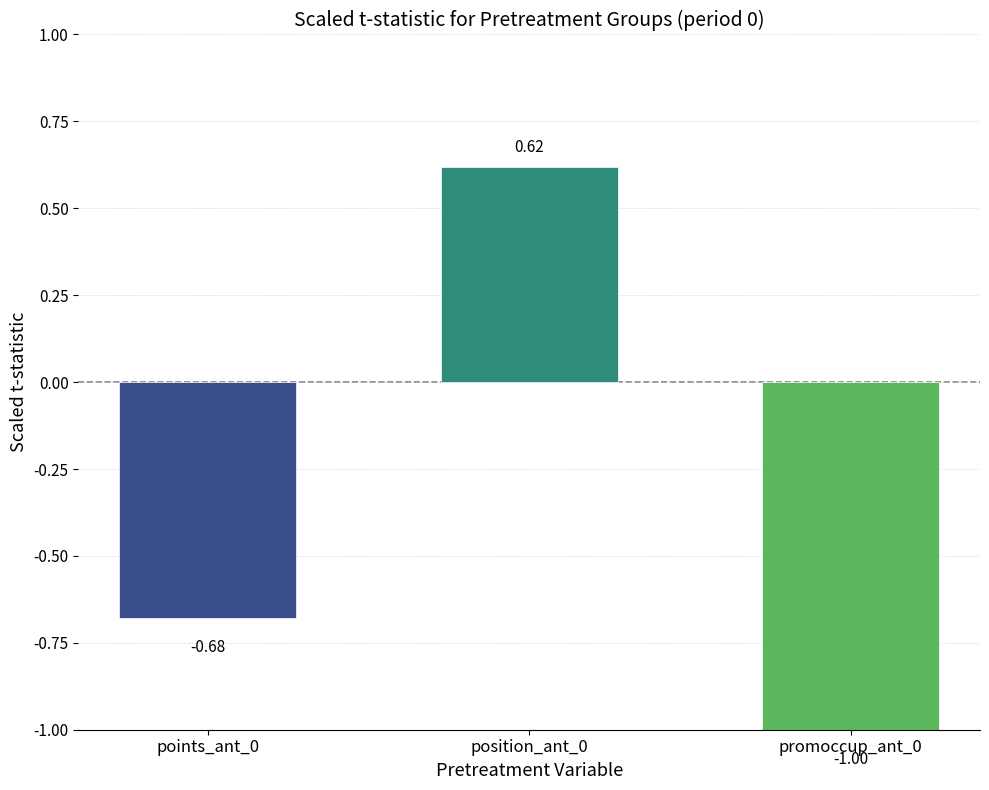

List the labels in order of value, smallest first.

promoccup_ant_0, points_ant_0, position_ant_0